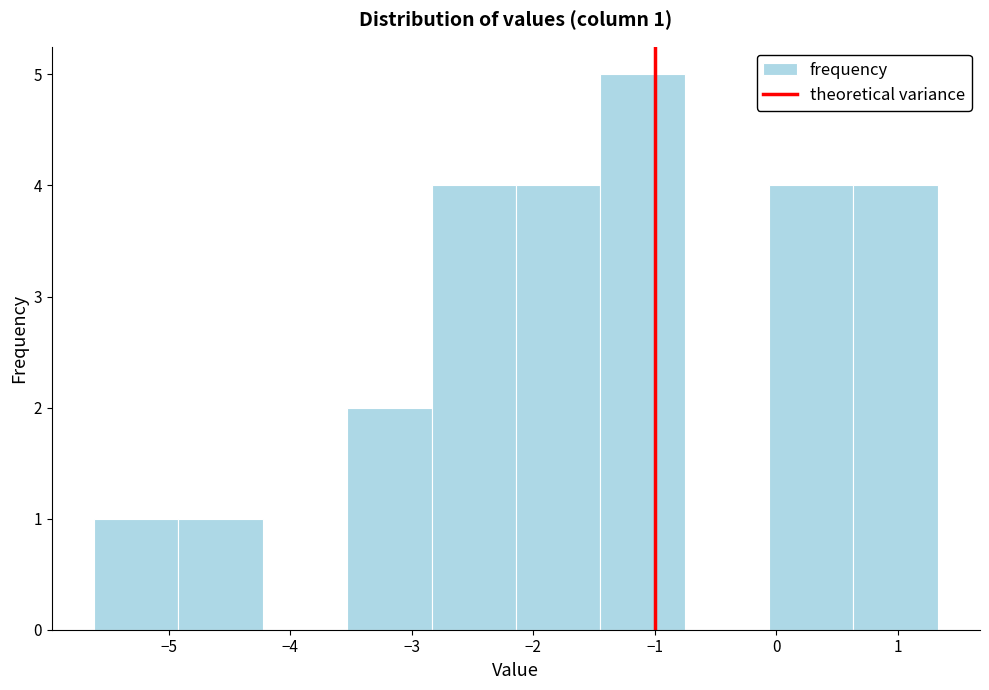

Which range on the x-axis has the tallest bar?

-1.4 to -0.8